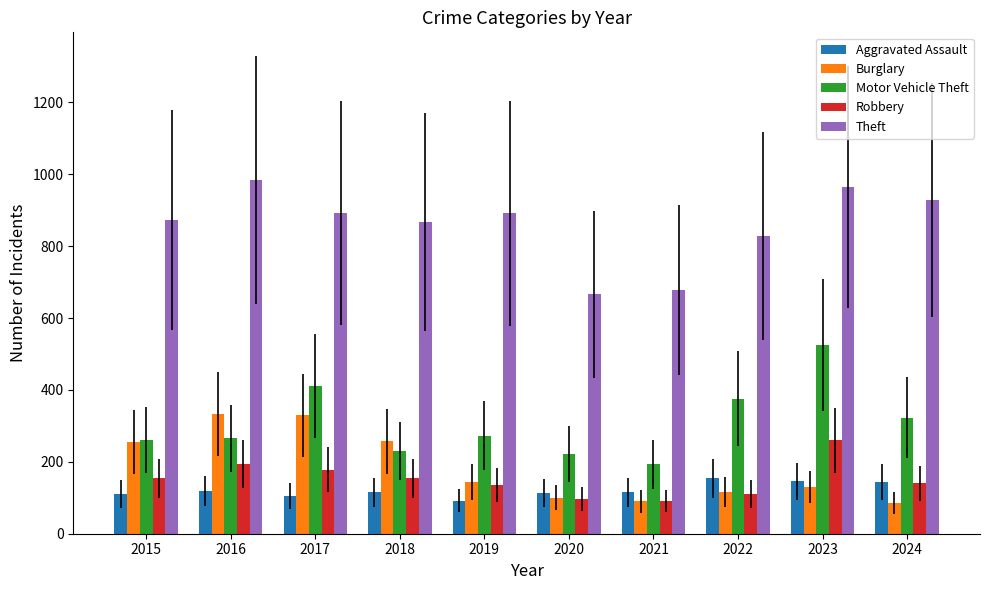

The value of Motor Vehicle Theft at 2019 is 59. True or false?

False